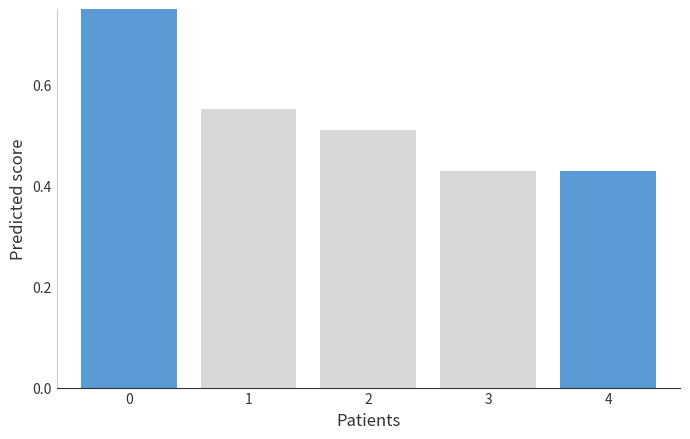

True or false: the data shows 1.0 at 0.

True